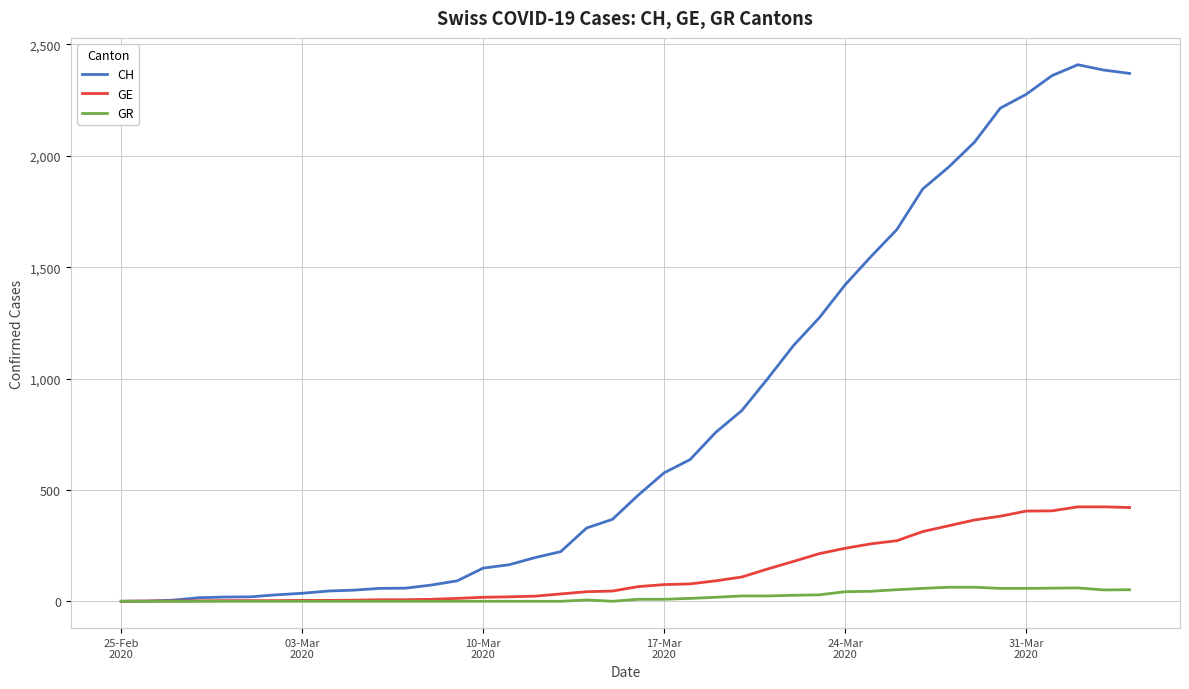

Which series has the widest spread of values?

CH